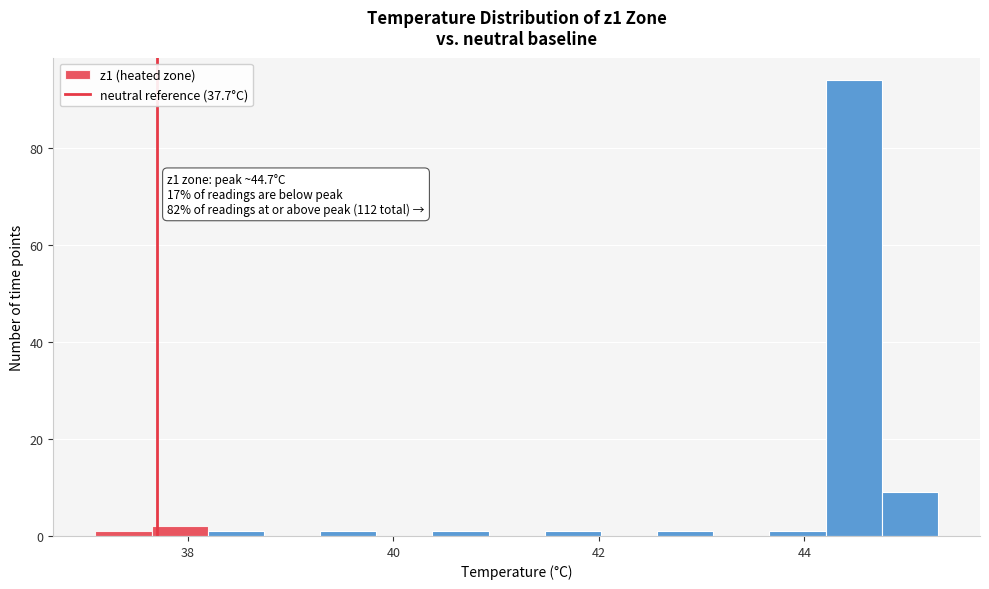

Read against the x-axis, roughly where is the centre of the tallest bar?

44.4